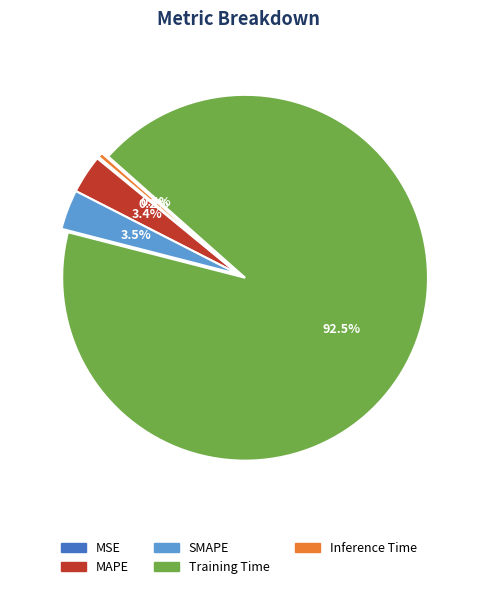

Which slice is the largest?

Training Time